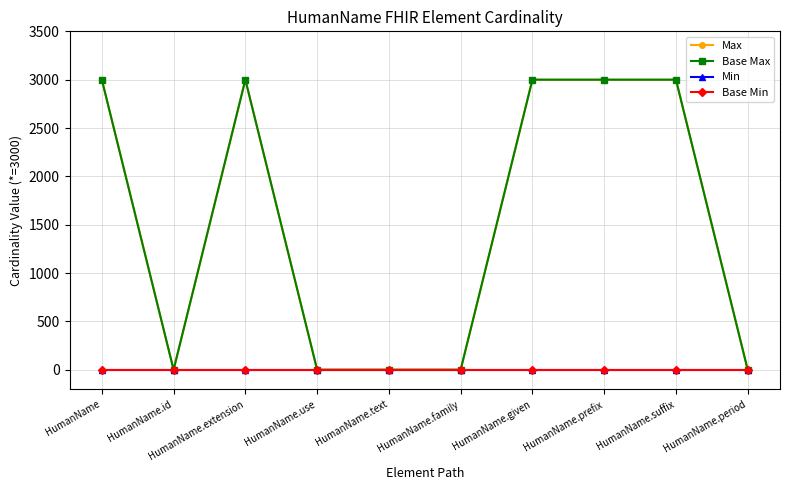

Reading left to right, list all the values displayed in this chart.

Max: HumanName=3000	HumanName.id=1	HumanName.extension=3000	HumanName.use=1	HumanName.text=1	HumanName.family=1	HumanName.given=3000	HumanName.prefix=3000	HumanName.suffix=3000	HumanName.period=1
Base Max: HumanName=3000	HumanName.id=1	HumanName.extension=3000	HumanName.use=1	HumanName.text=1	HumanName.family=1	HumanName.given=3000	HumanName.prefix=3000	HumanName.suffix=3000	HumanName.period=1
Min: HumanName=0	HumanName.id=0	HumanName.extension=0	HumanName.use=0	HumanName.text=0	HumanName.family=0	HumanName.given=0	HumanName.prefix=0	HumanName.suffix=0	HumanName.period=0
Base Min: HumanName=0	HumanName.id=0	HumanName.extension=0	HumanName.use=0	HumanName.text=0	HumanName.family=0	HumanName.given=0	HumanName.prefix=0	HumanName.suffix=0	HumanName.period=0